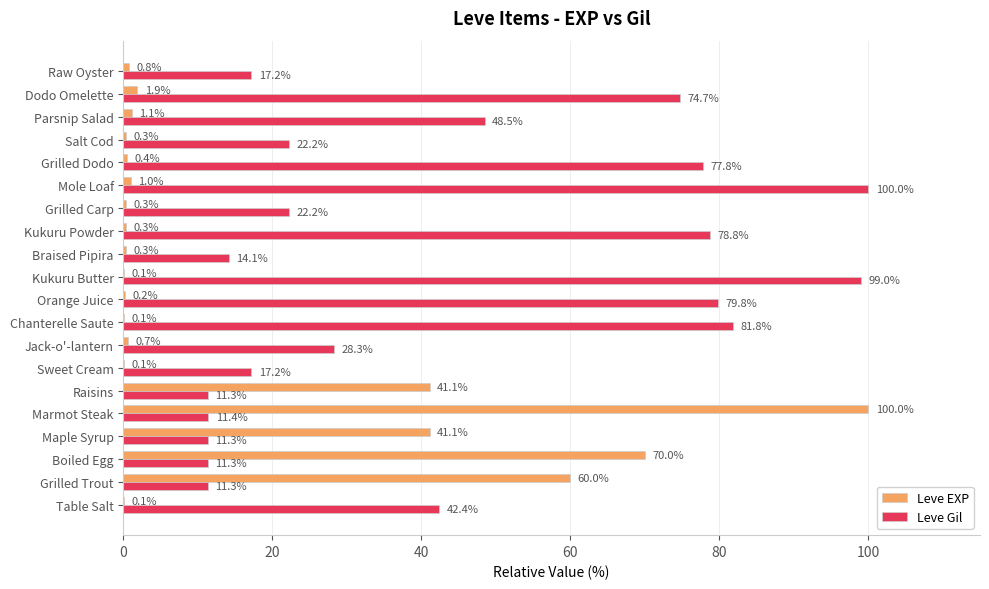

At which label is Leve Gil closest to 55?

Parsnip Salad